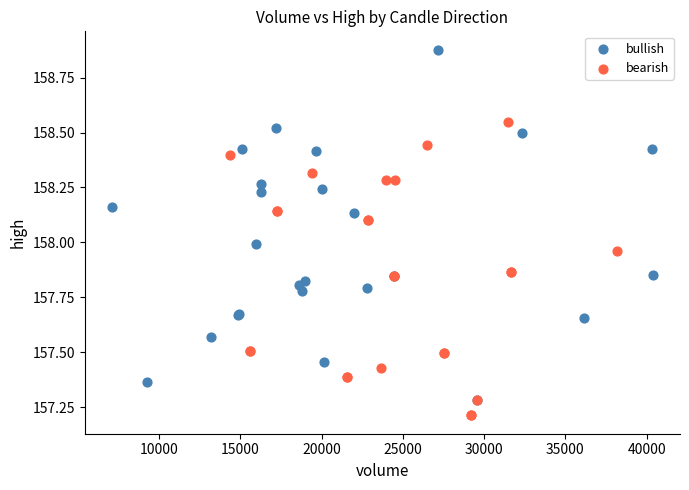

Which series has the widest spread of Y values?

bullish